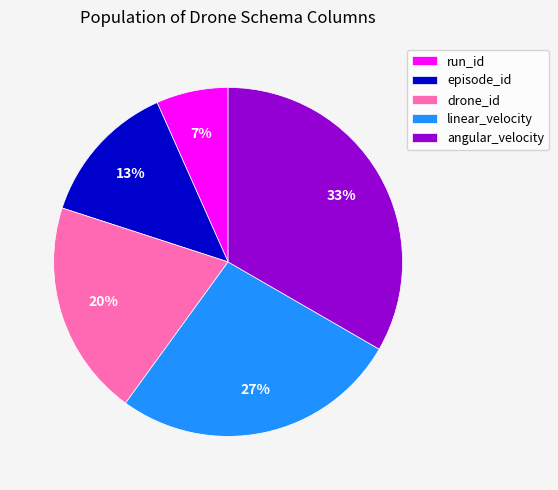

Does any single category account for the majority?

No